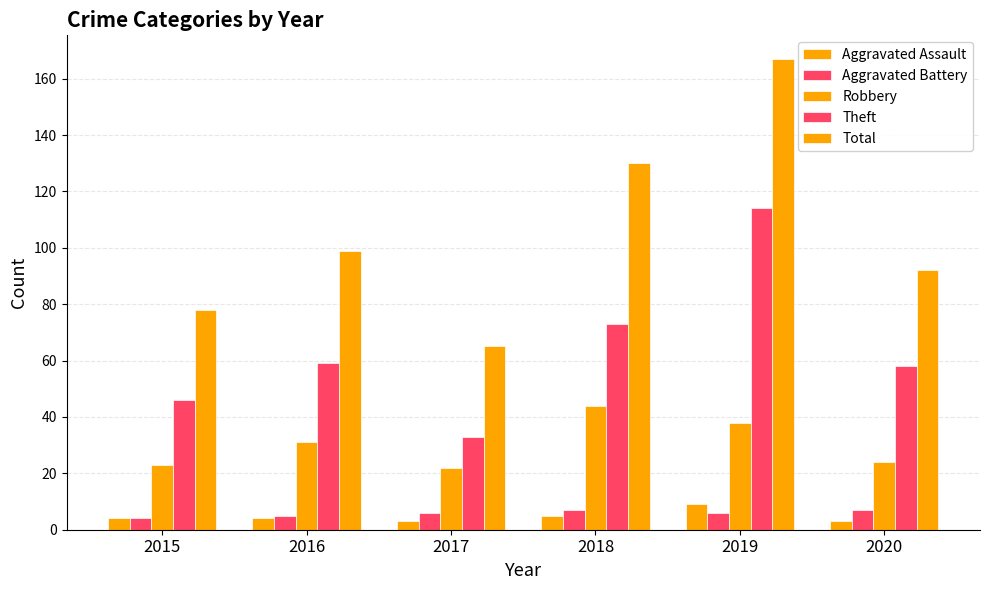

How many bars are there in total?

30